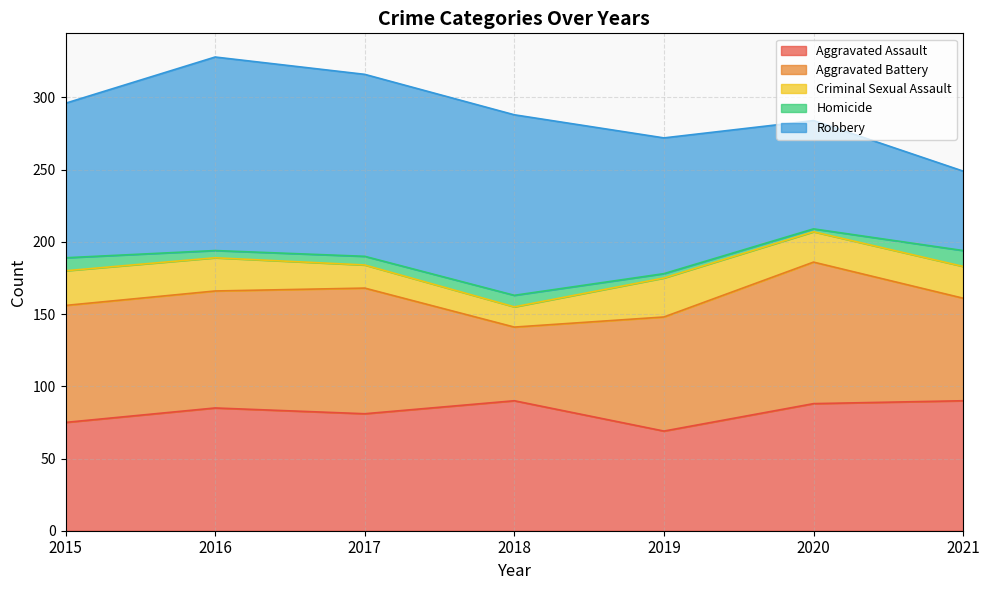

What is the sum of all Robbery values?

716